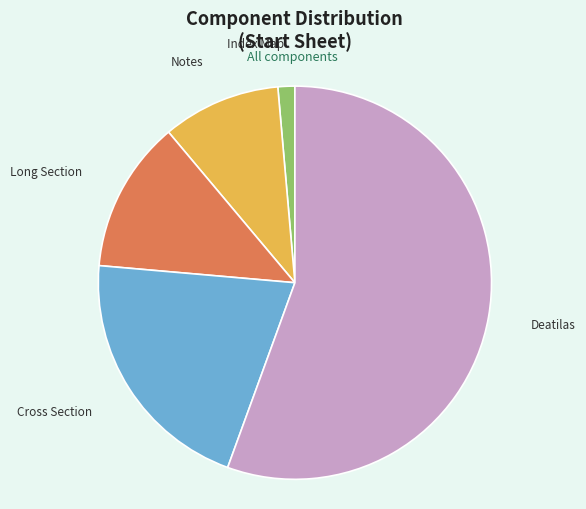

What is the largest slice in the pie chart?

Deatilas